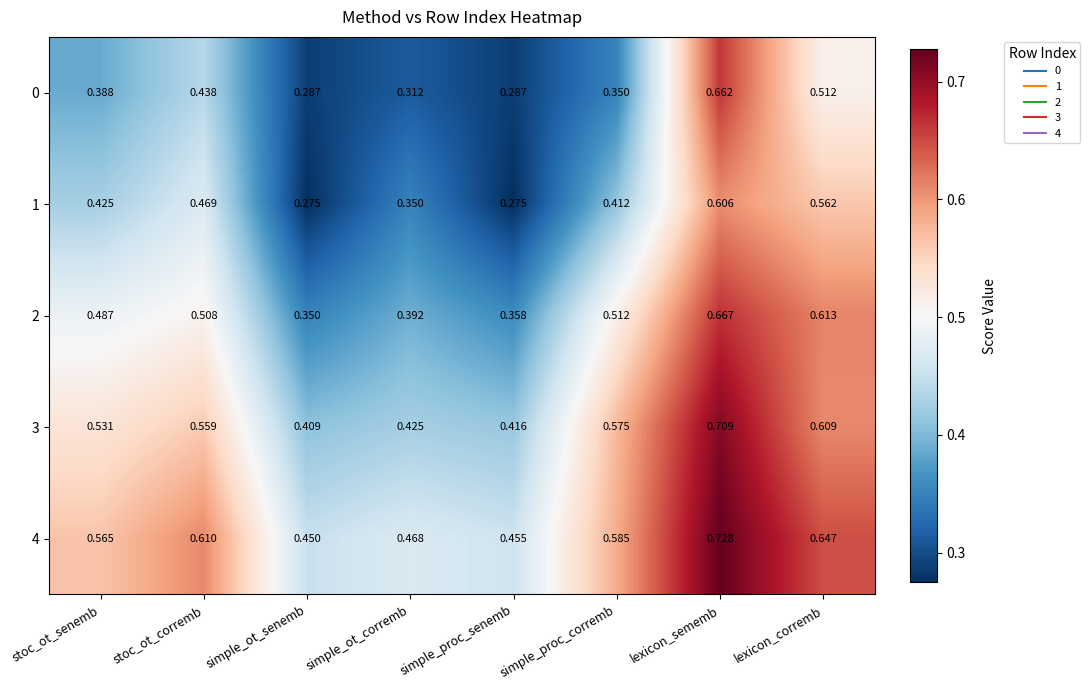

Which category has the highest value in the 2 series?

lexicon_sememb